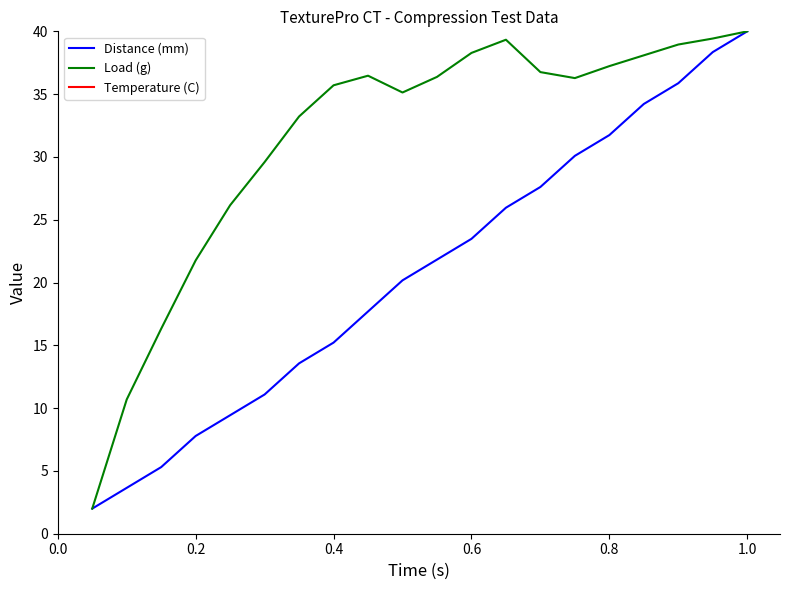

Which series has the largest range (max minus min)?

Distance (mm)